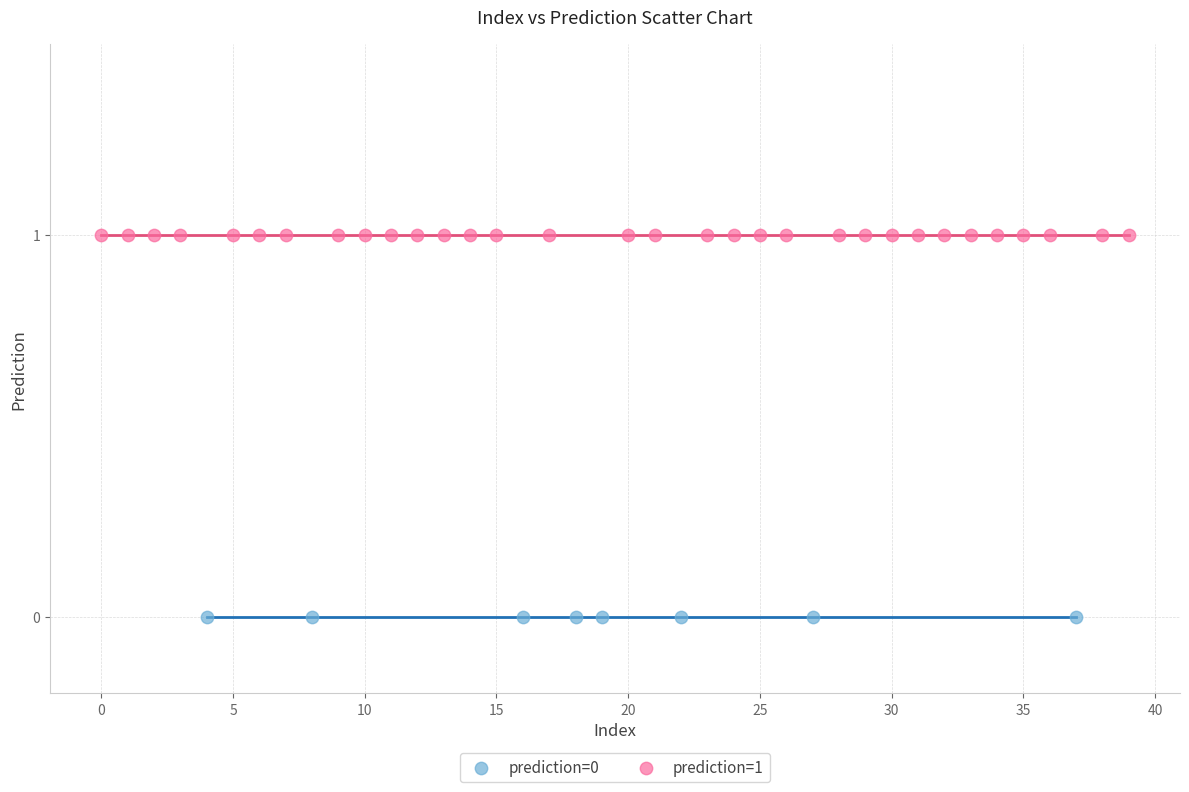

What are all the series names shown in the legend?

prediction=0, prediction=1